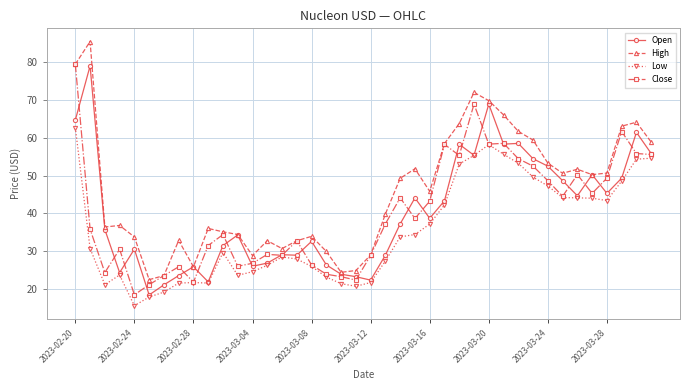

What is the smallest value displayed?

15.6